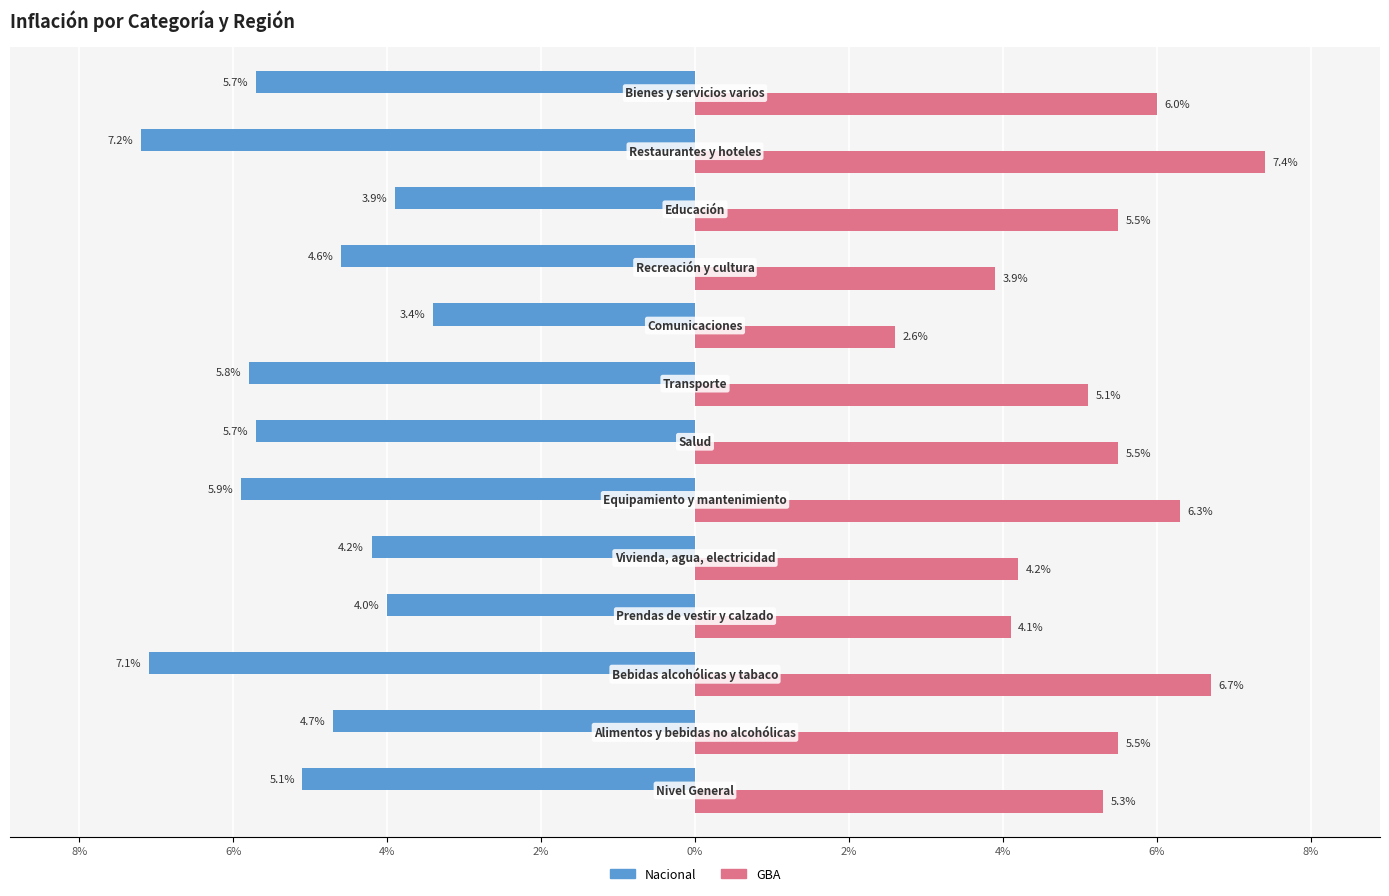

Reading left to right, transcribe all the data shown in this chart.

Nacional: -5.1	-4.7	-7.1	-4.0	-4.2	-5.9	-5.7	-5.8	-3.4	-4.6	-3.9	-7.2	-5.7
GBA: 5.3	5.5	6.7	4.1	4.2	6.3	5.5	5.1	2.6	3.9	5.5	7.4	6.0